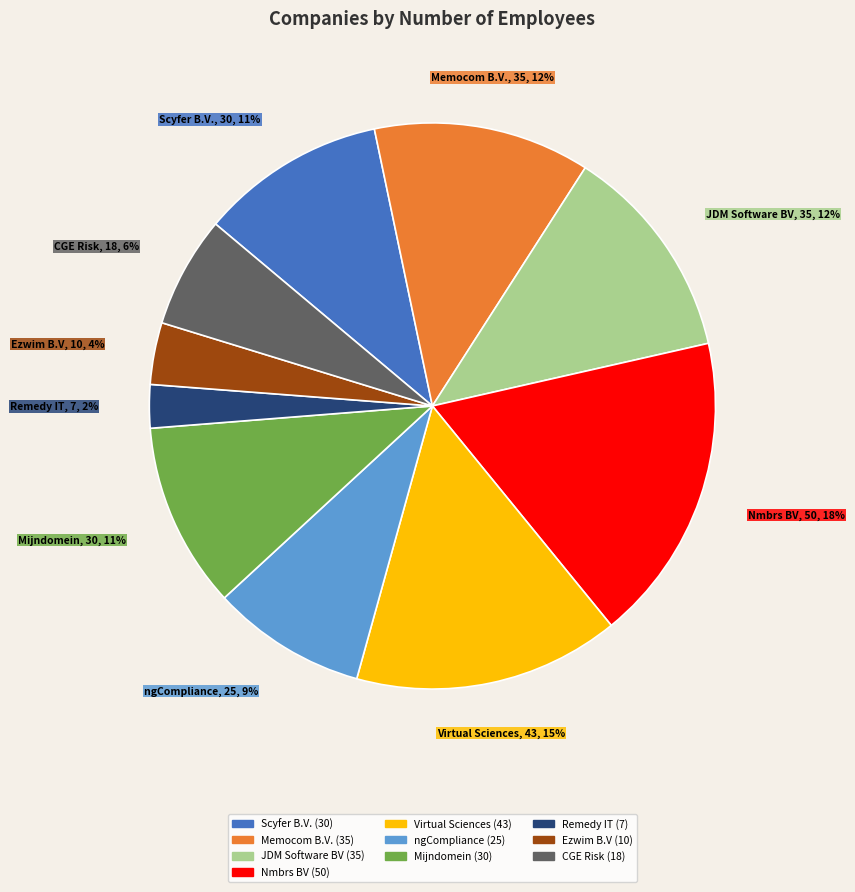

Is there any slice that represents more than half of the pie?

No